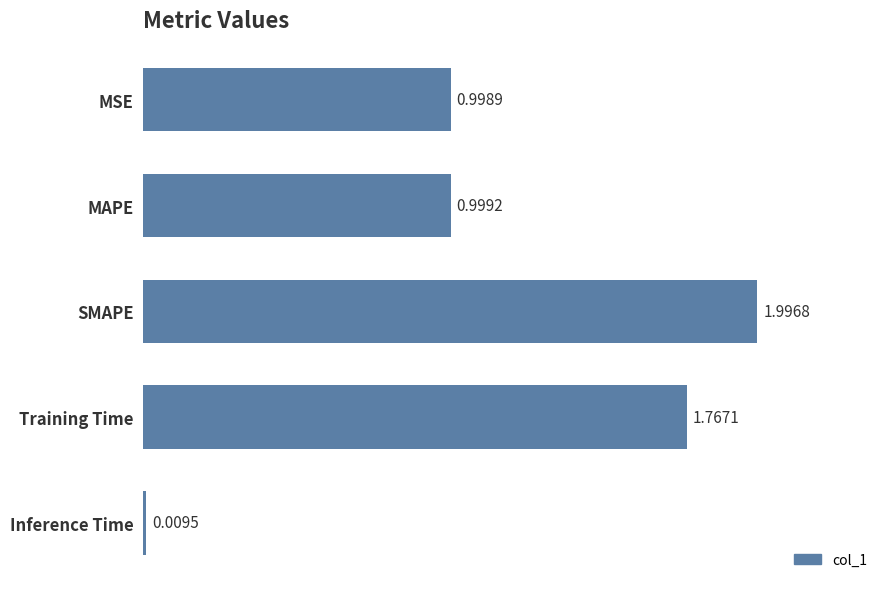

Which category has the highest value across all series?

SMAPE